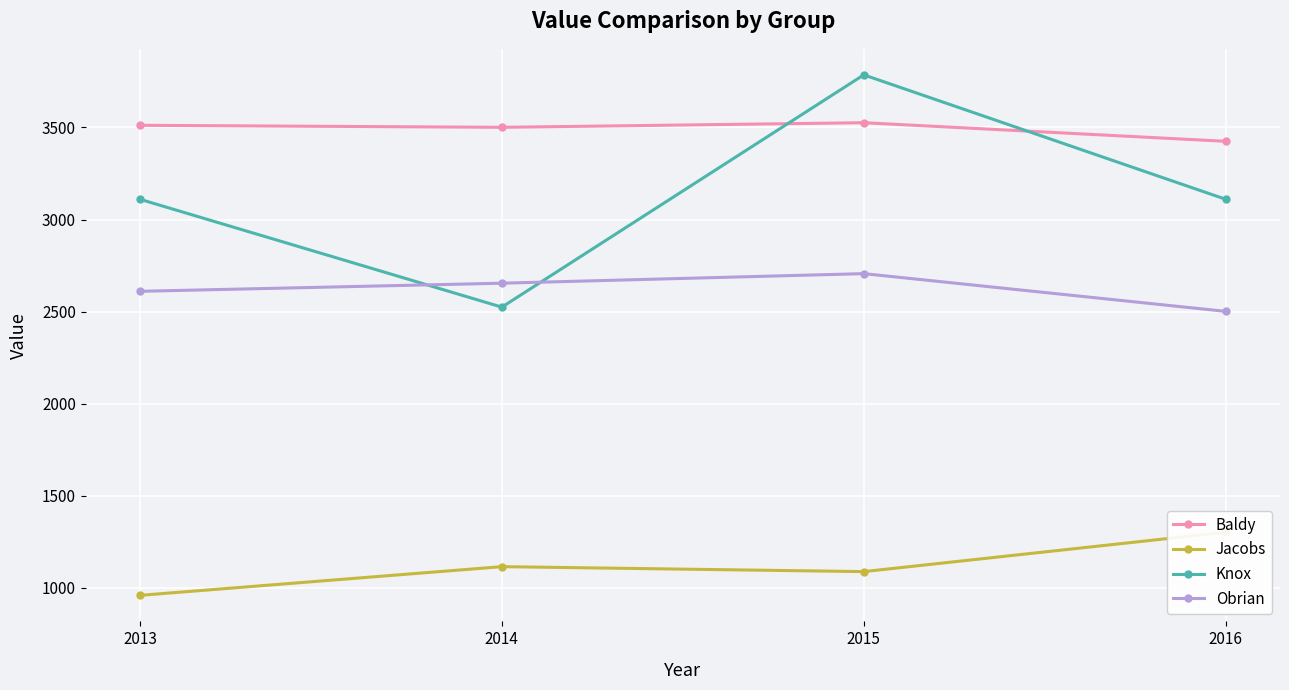

At which category is the sum across all series the highest?

2015